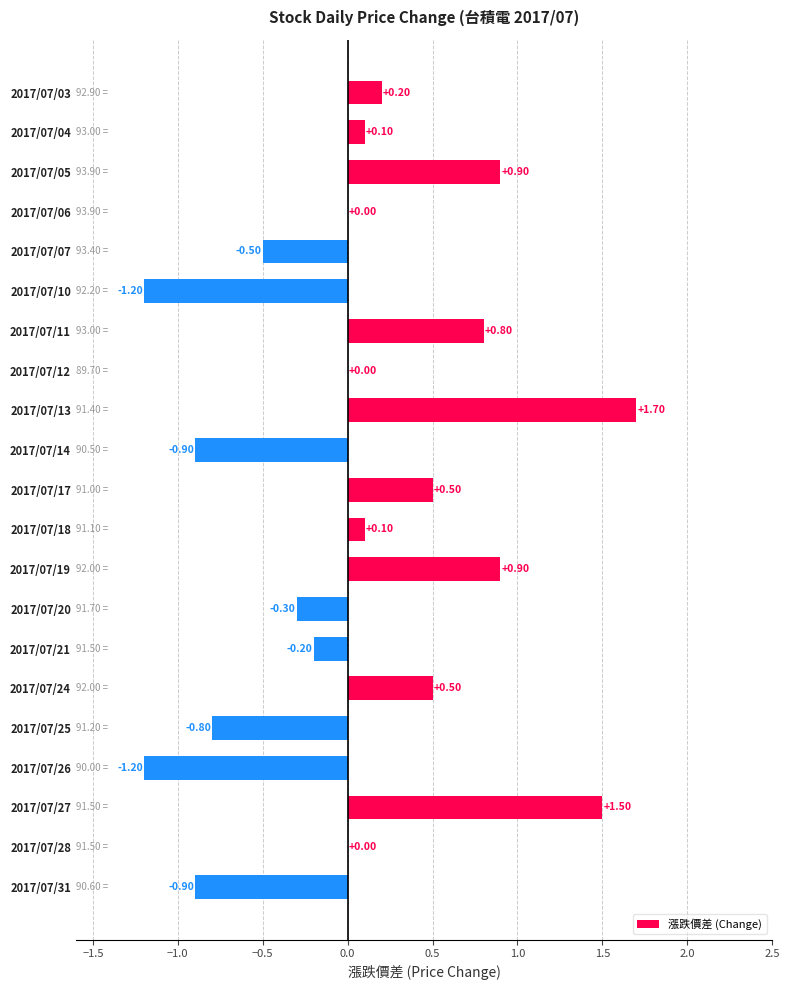

What is the sum of all values?

1.2